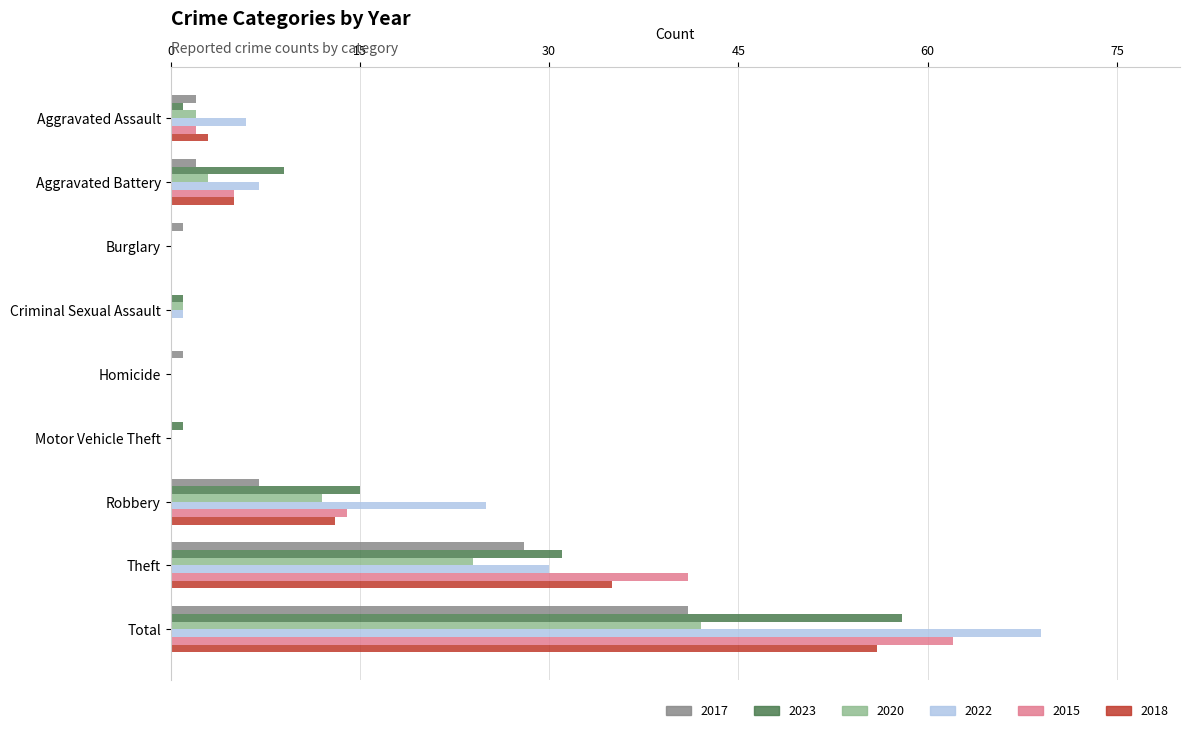

The value of 2020 at Burglary is 0. True or false?

True